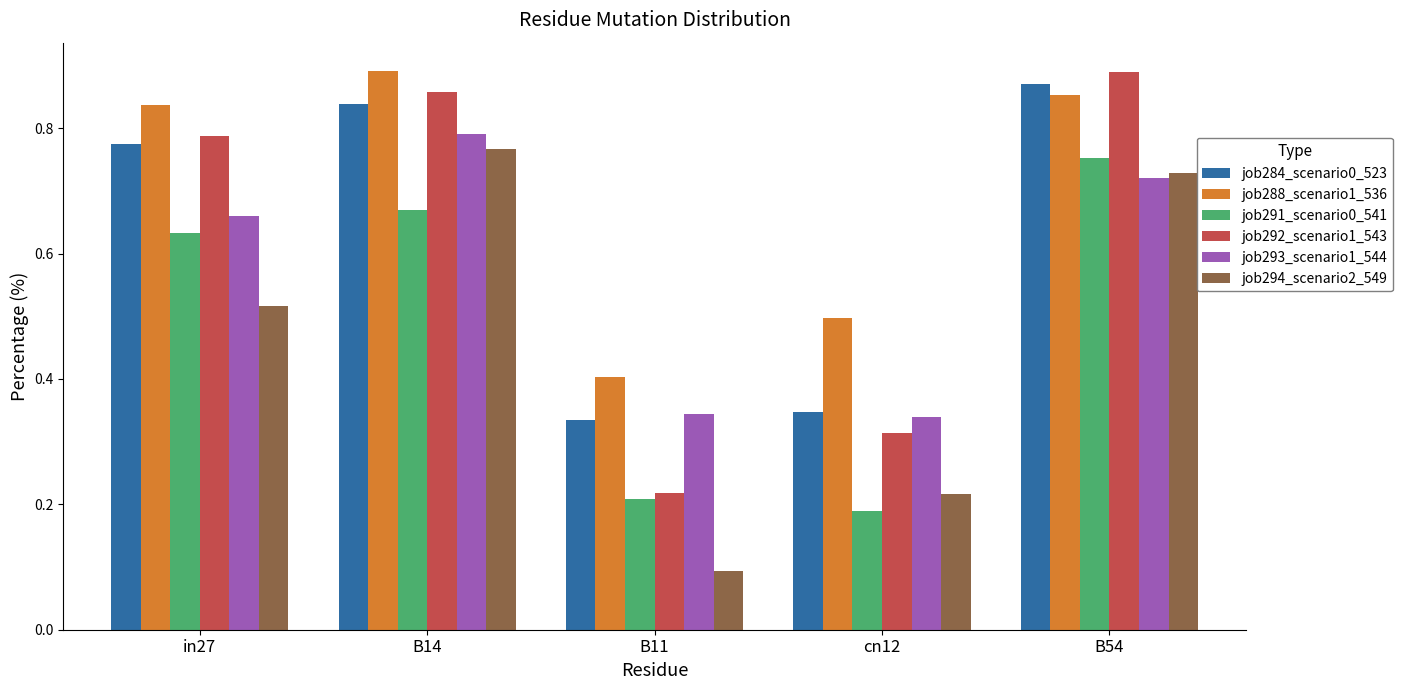

What is the difference between the maximum and second lowest values in the job288_scenario1_536 series?

0.4